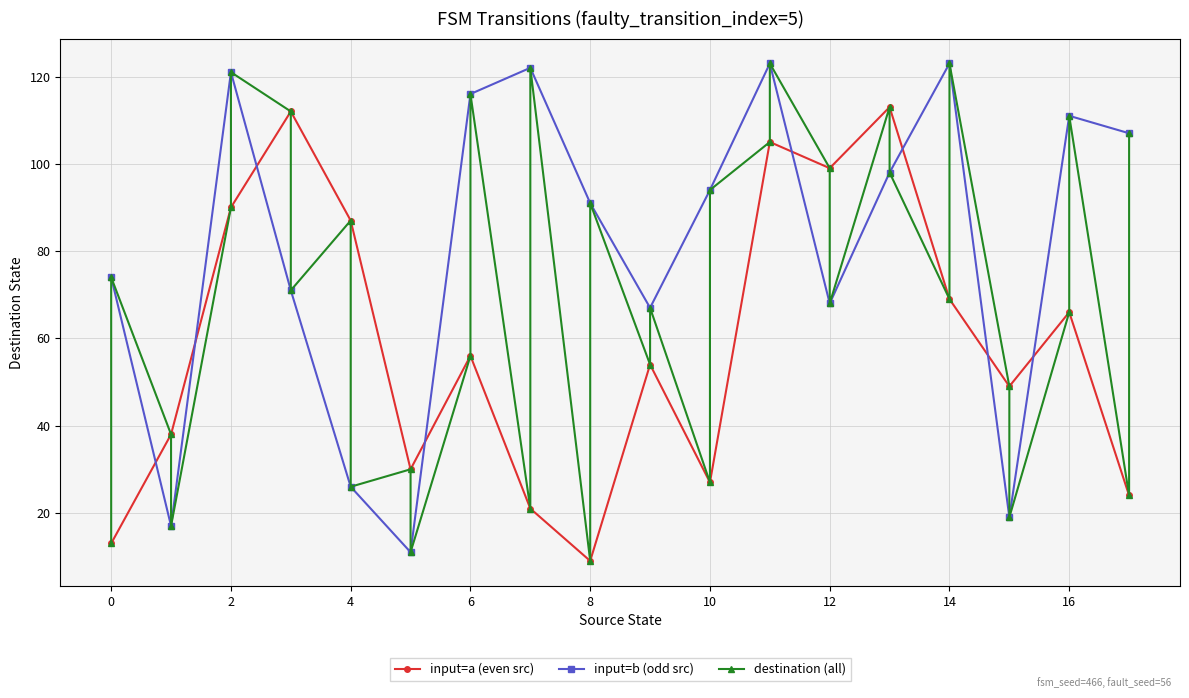

Is this an area chart (filled region under the line)?

No